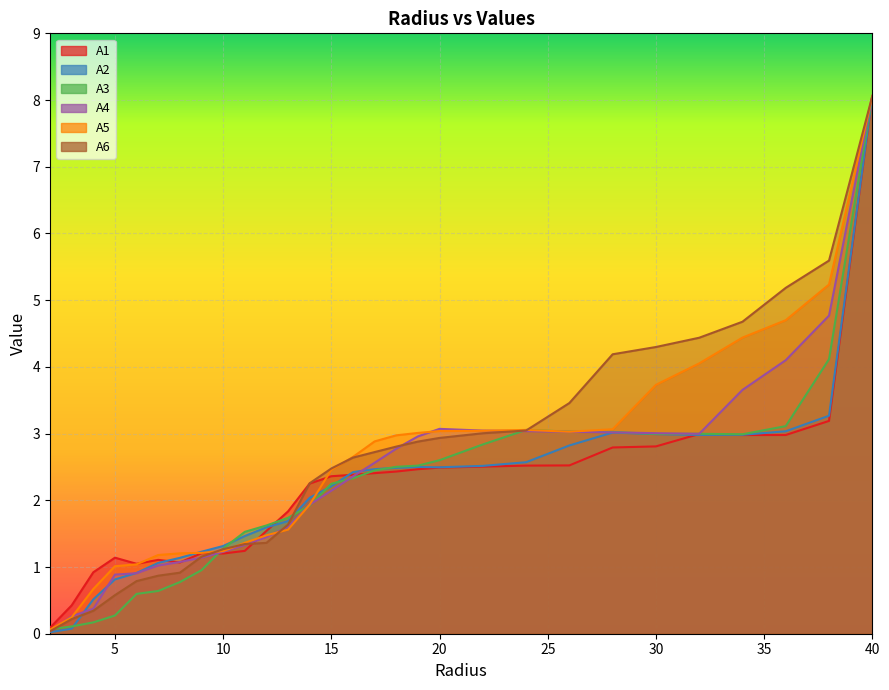

List the series in order of their peak value, lowest first.

A1, A2, A3, A4, A5, A6